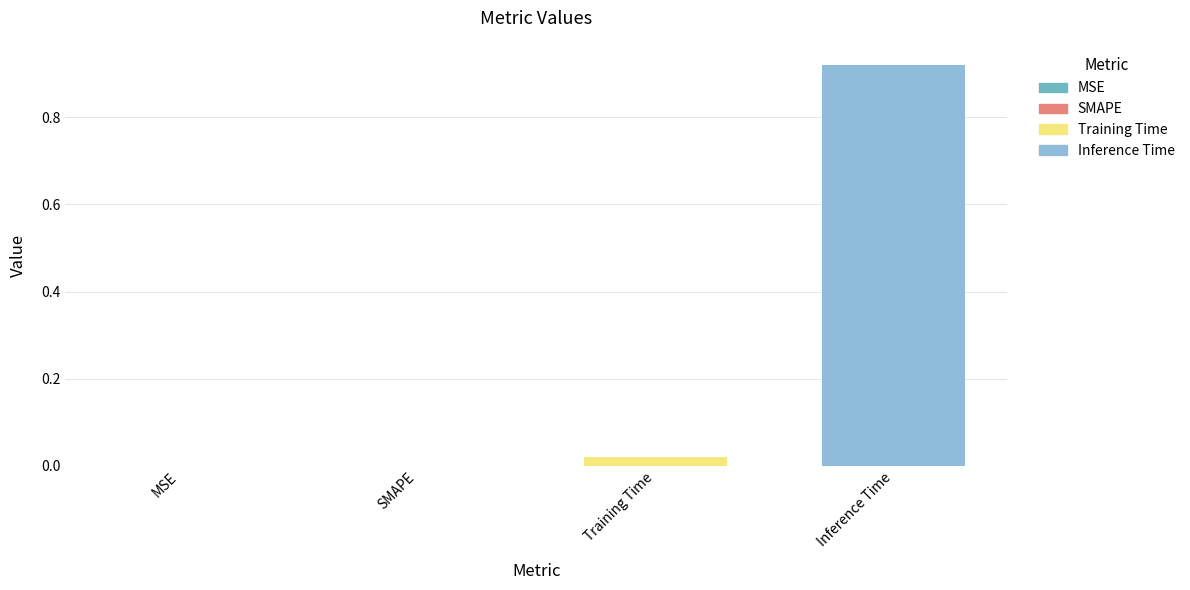

What is the average value?

0.2